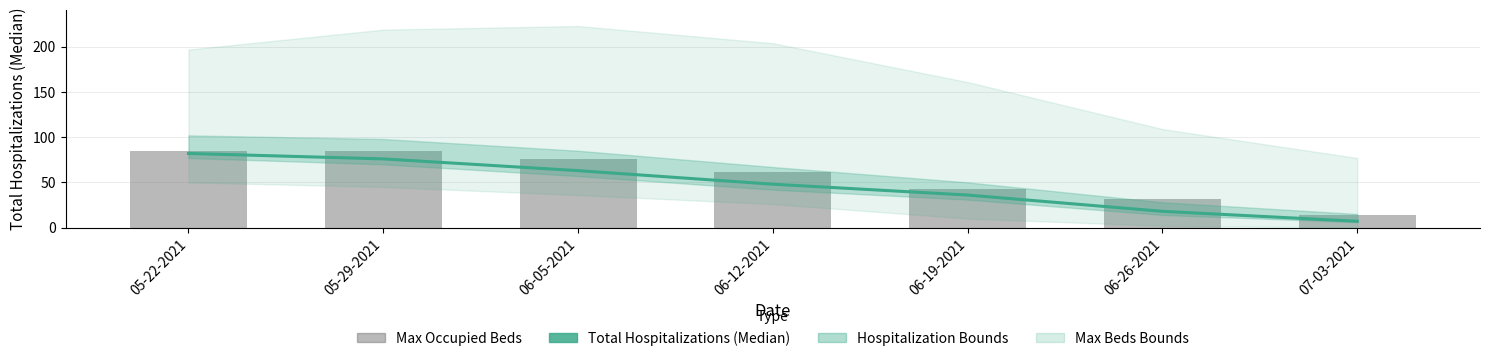

What is the difference between the Max Occupied Beds values at 06-05-2021 and 07-03-2021?

62